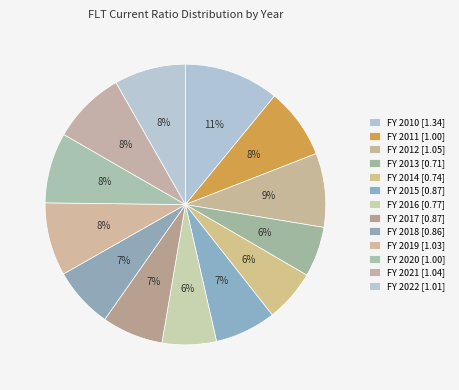

What is the smallest slice in the pie chart?

2013